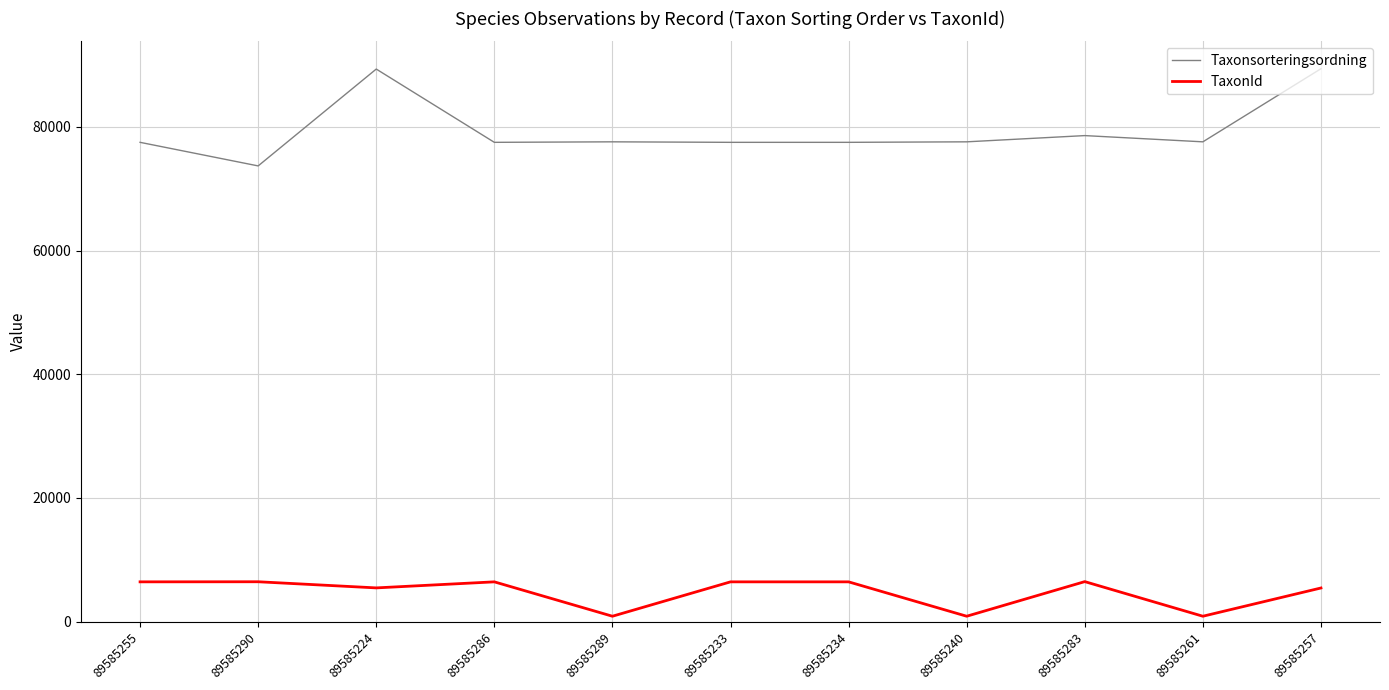

What is the minimum value shown in the chart?

864